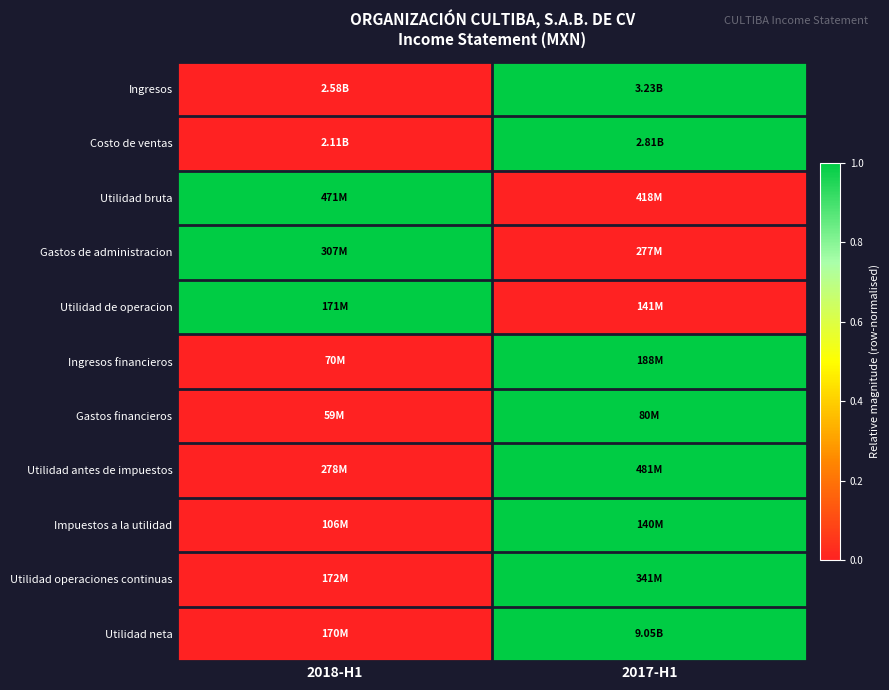

Reading right to left, extract all data points from this chart.

Ingresos: 2017-H1=1	2018-H1=0
Costo de ventas: 2017-H1=1	2018-H1=0
Utilidad bruta: 2017-H1=0	2018-H1=1
Gastos de administracion: 2017-H1=0	2018-H1=1
Utilidad de operacion: 2017-H1=0	2018-H1=1
Ingresos financieros: 2017-H1=1	2018-H1=0
Gastos financieros: 2017-H1=1	2018-H1=0
Utilidad antes de impuestos: 2017-H1=1	2018-H1=0
Impuestos a la utilidad: 2017-H1=1	2018-H1=0
Utilidad operaciones continuas: 2017-H1=1	2018-H1=0
Utilidad neta: 2017-H1=1	2018-H1=0